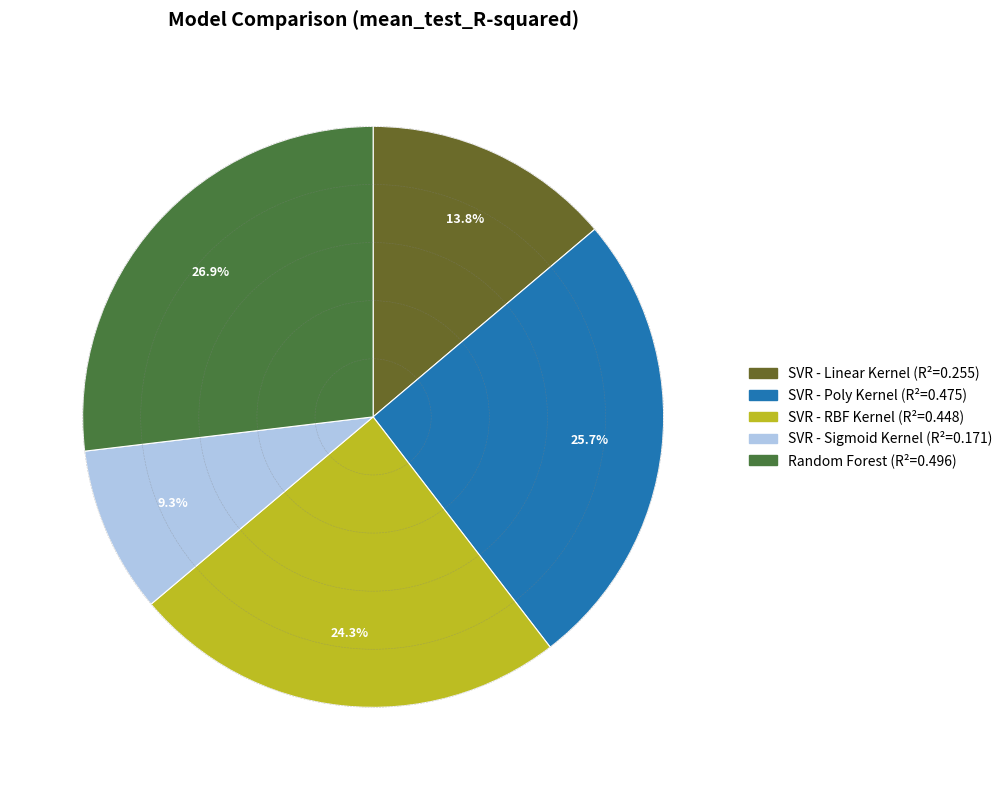

Does any single category account for the majority?

No